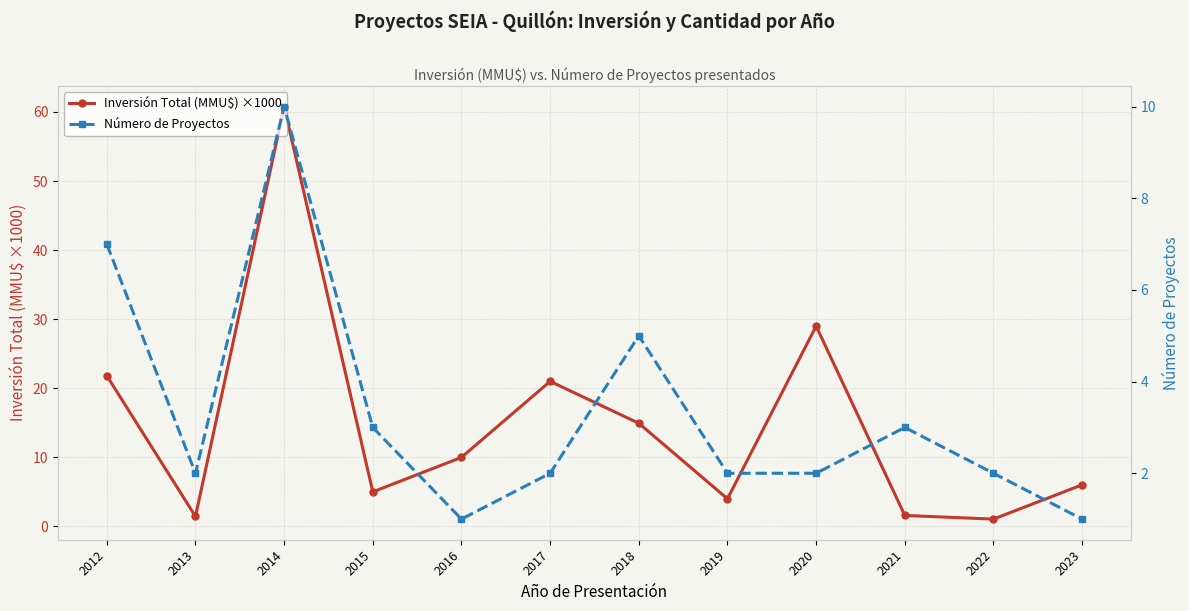

Rank the categories by Inversión Total (MMU$) ×1000 value from highest to lowest.

2014, 2020, 2012, 2017, 2018, 2016, 2023, 2015, 2019, 2021, 2013, 2022